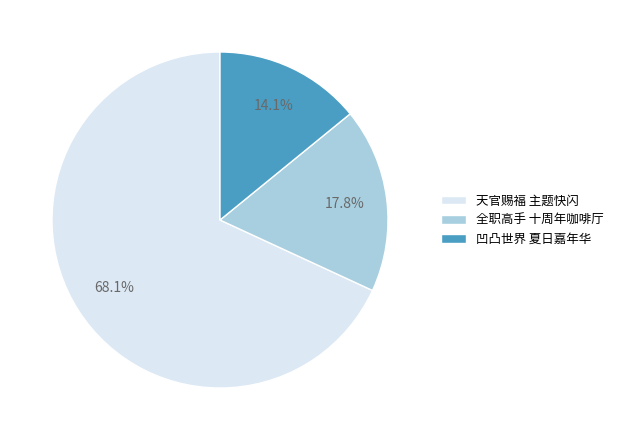

What percentage is NOT represented by 天官赐福 主题快闪?

31.9%